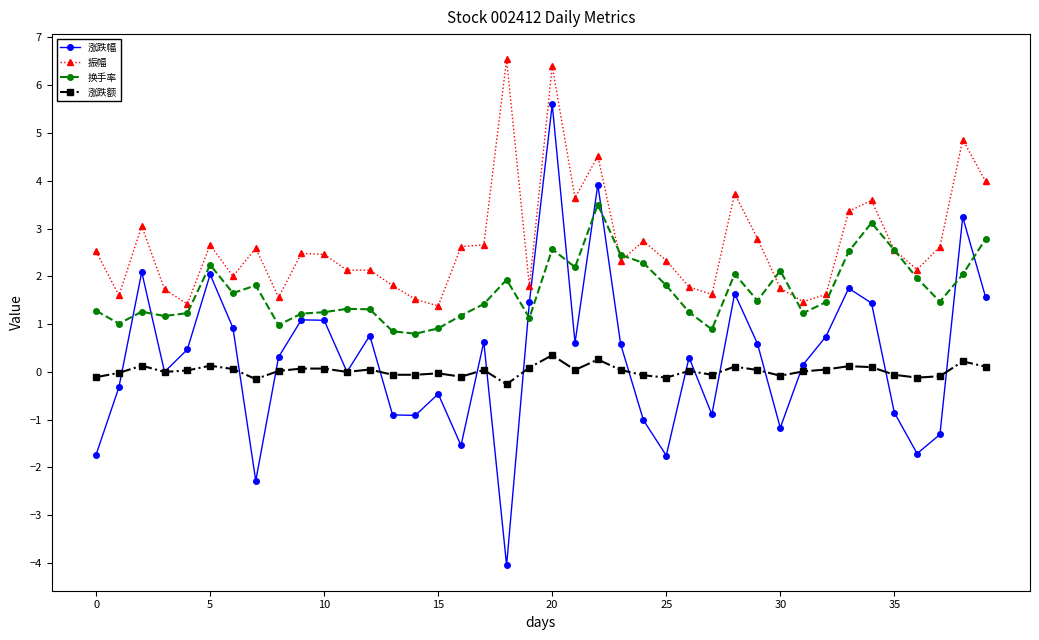

Which series has the largest range (max minus min)?

涨跌幅